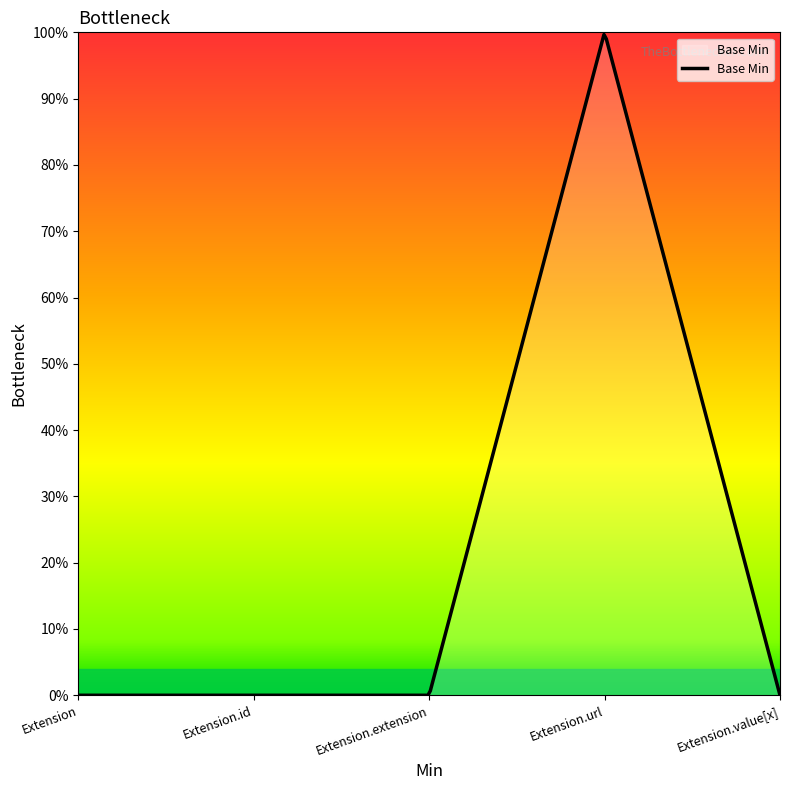

Does the chart display data point markers on the line(s)?

No